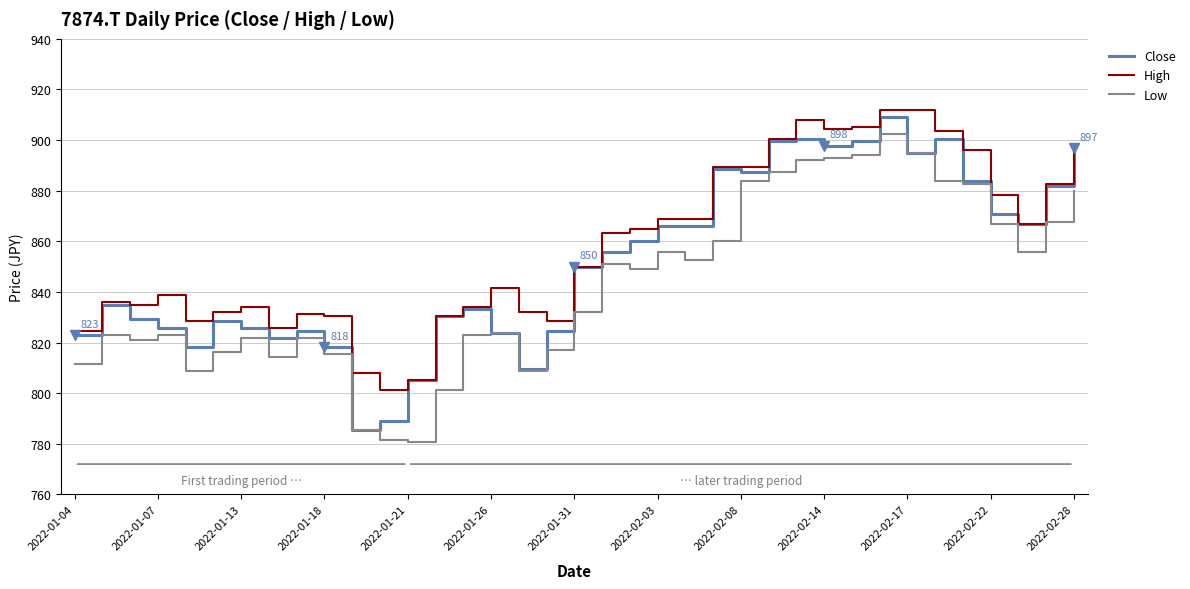

What is the highest value of the Low series?

902.5